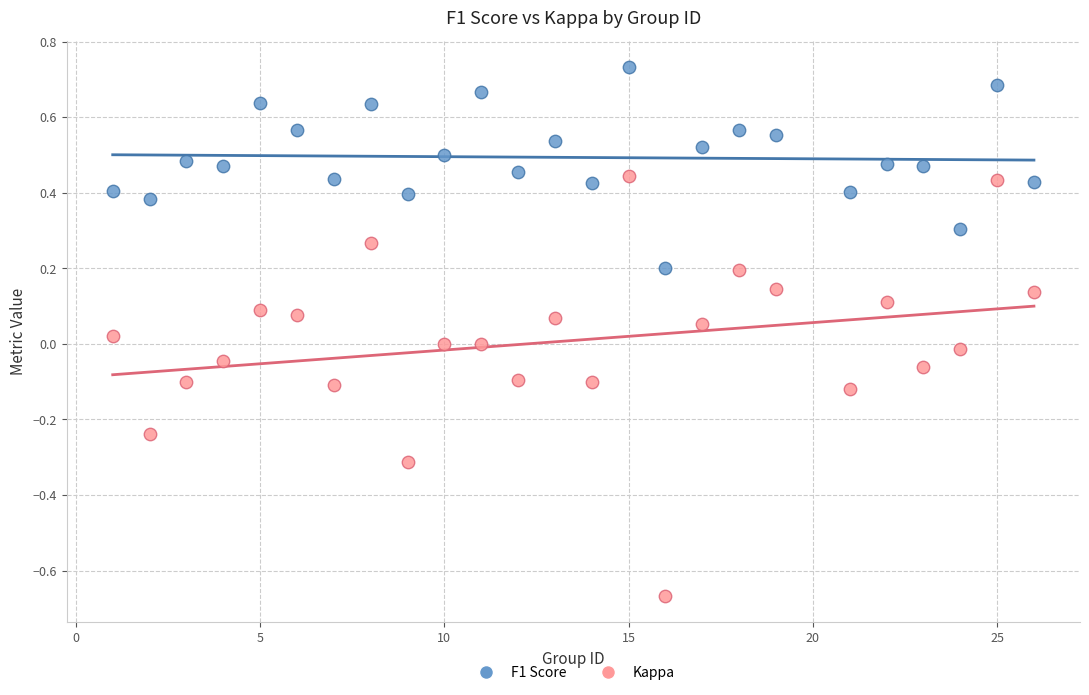

Which series contains the lowest Y value?

Kappa